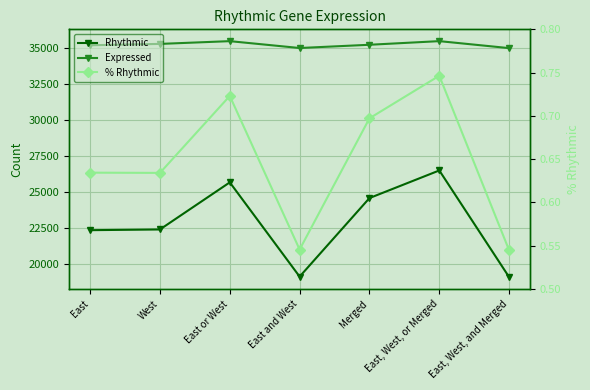

What is the value of the Expressed point at the 3rd from the left?

35491.0